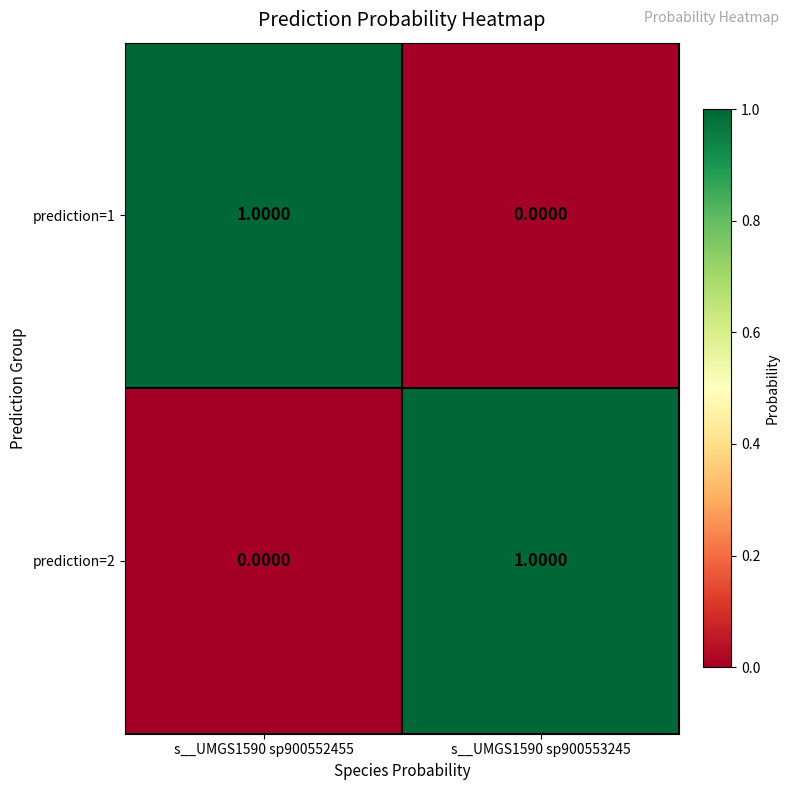

Is the value of prediction=2 at s__UMGS1590 sp900552455 greater than the value of prediction=1 at s__UMGS1590 sp900552455?

No